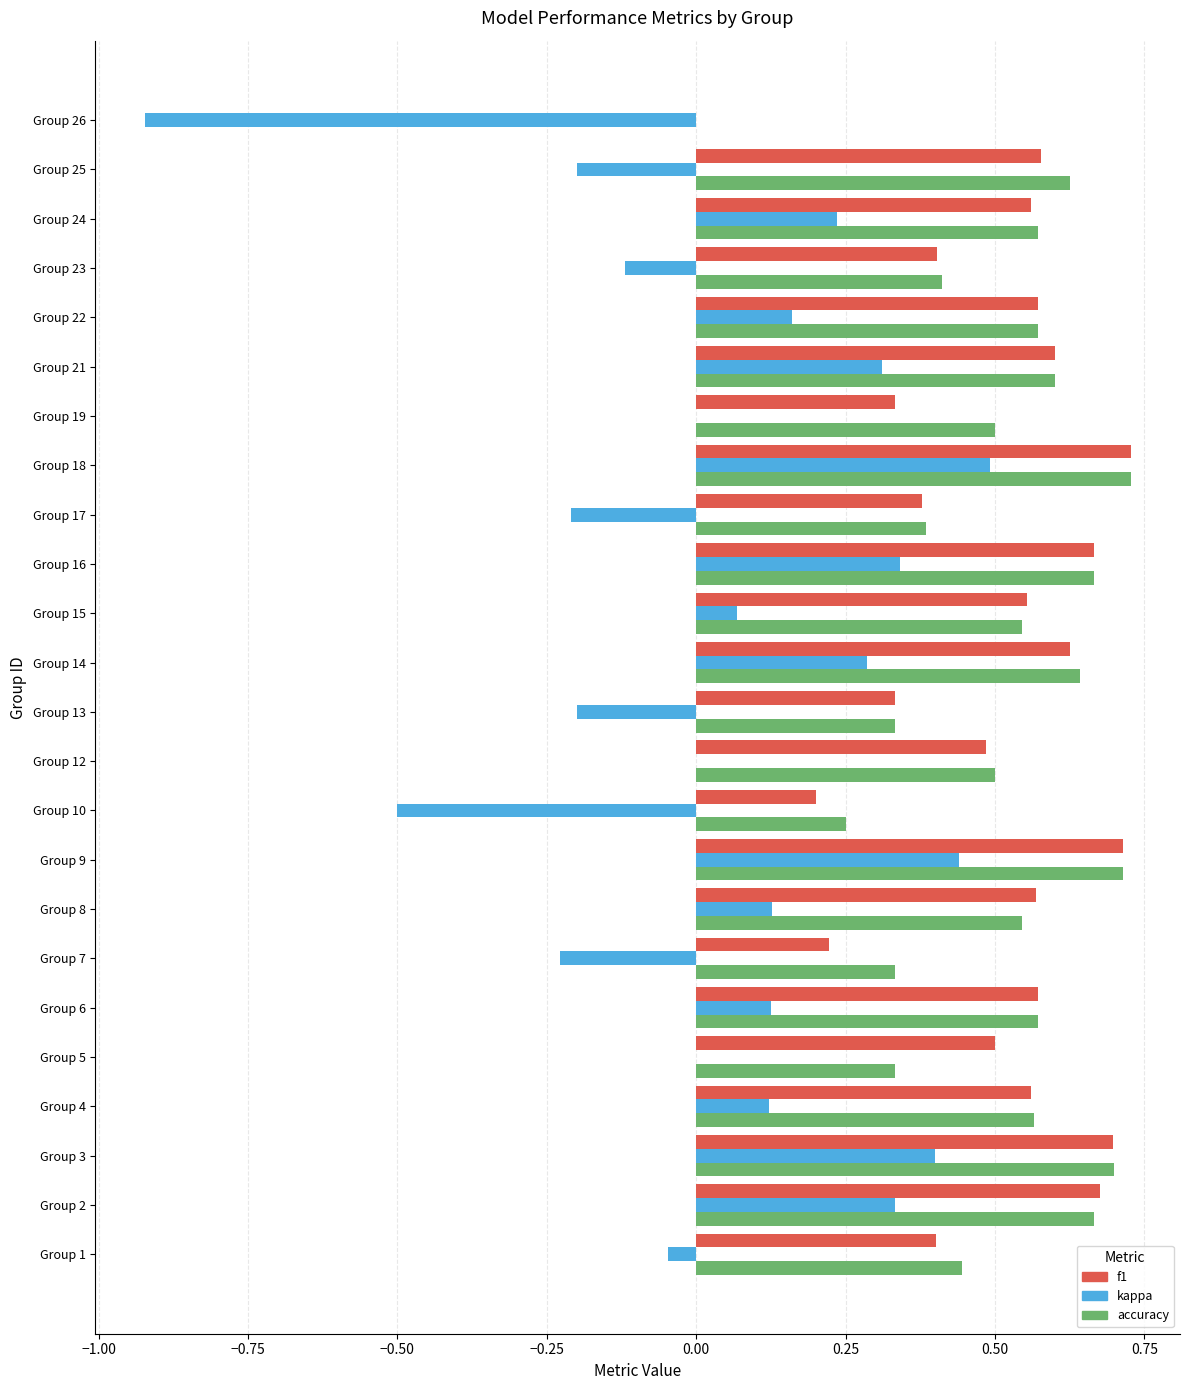

Which category has the highest value in the kappa series?

Group 18